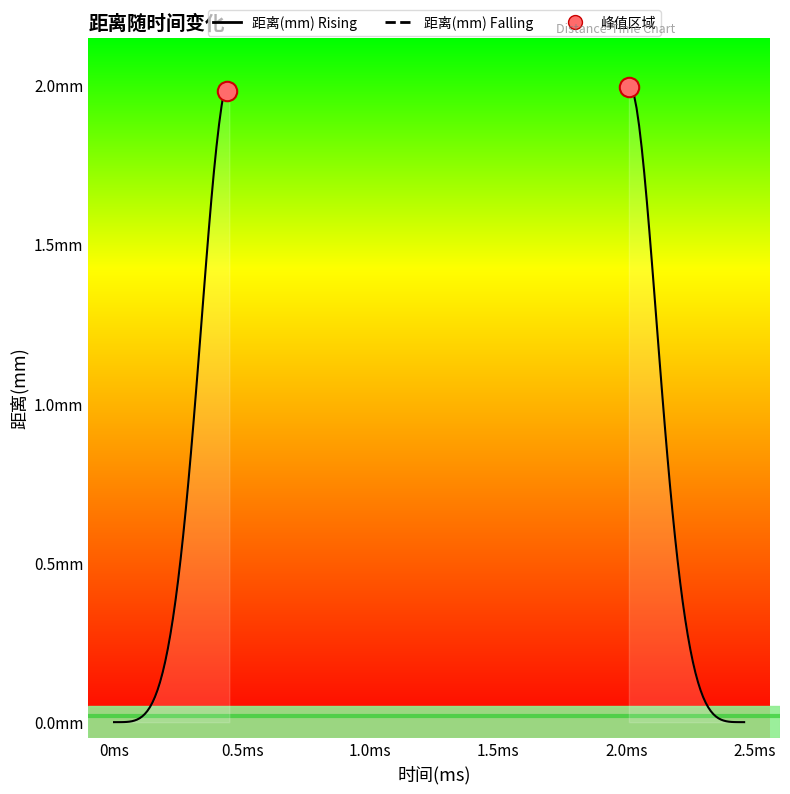

Is it true that the value at 0.5ms is 1.2?

False